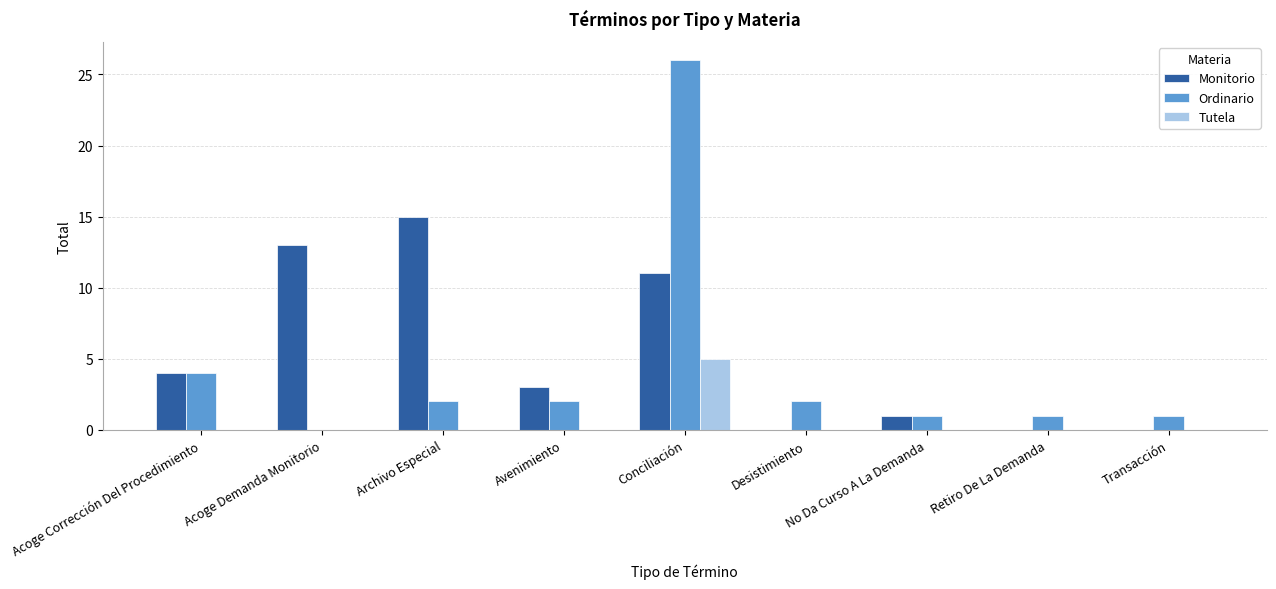

True or false: Tutela has a value of 5 at Conciliación.

True